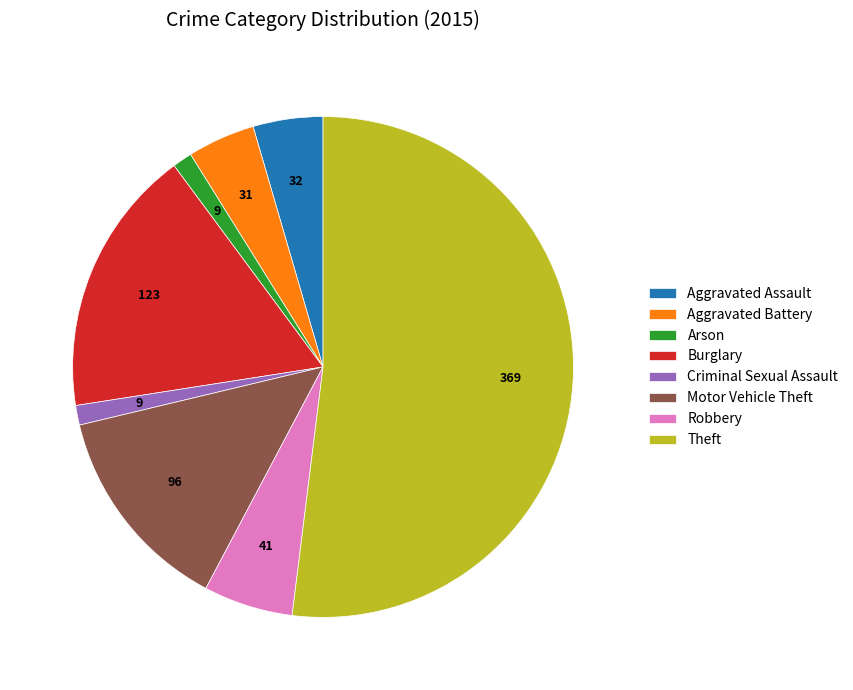

Combined, do Theft and Burglary account for over 50%?

Yes